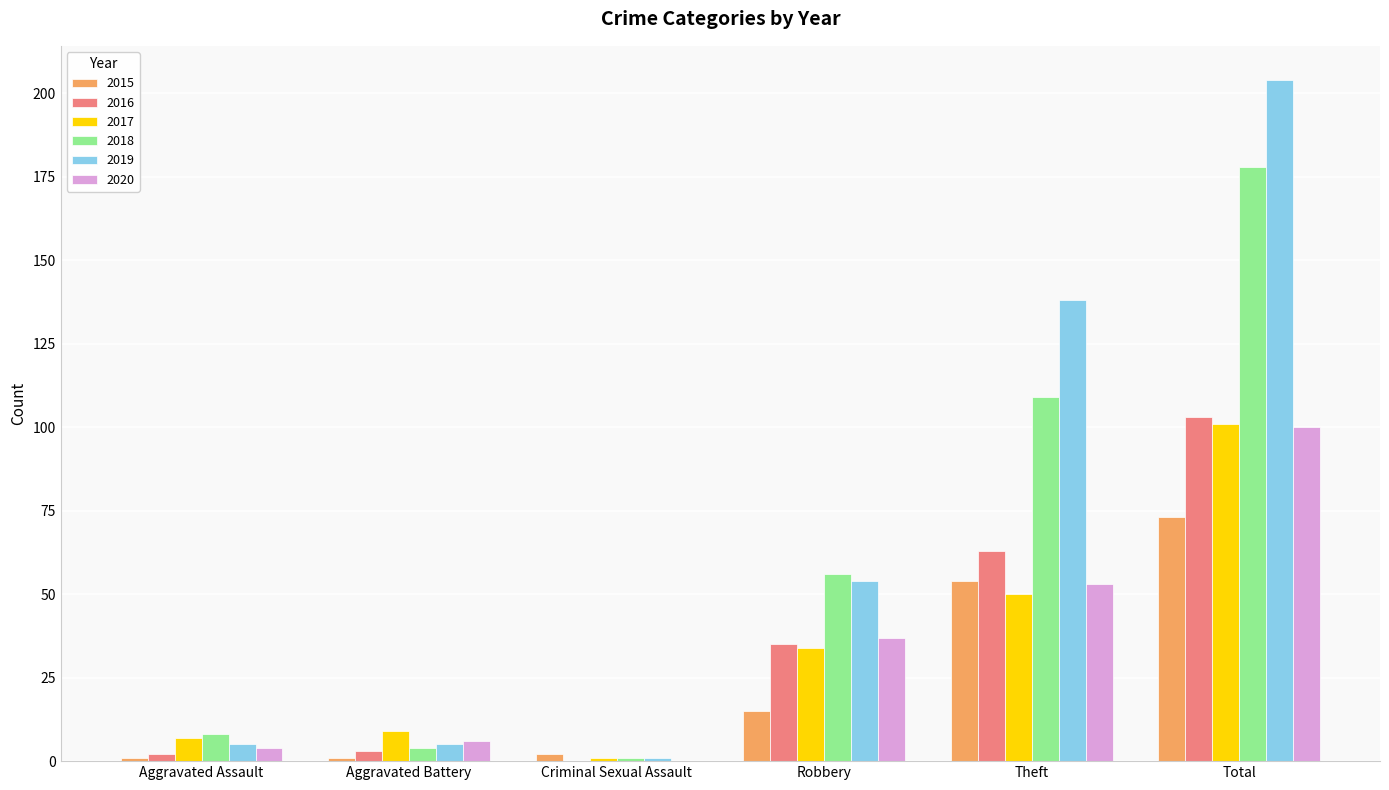

Reading left to right, transcribe all the data shown in this chart.

2015: 1	1	2	15	54	73
2016: 2	3	0	35	63	103
2017: 7	9	1	34	50	101
2018: 8	4	1	56	109	178
2019: 5	5	1	54	138	204
2020: 4	6	0	37	53	100